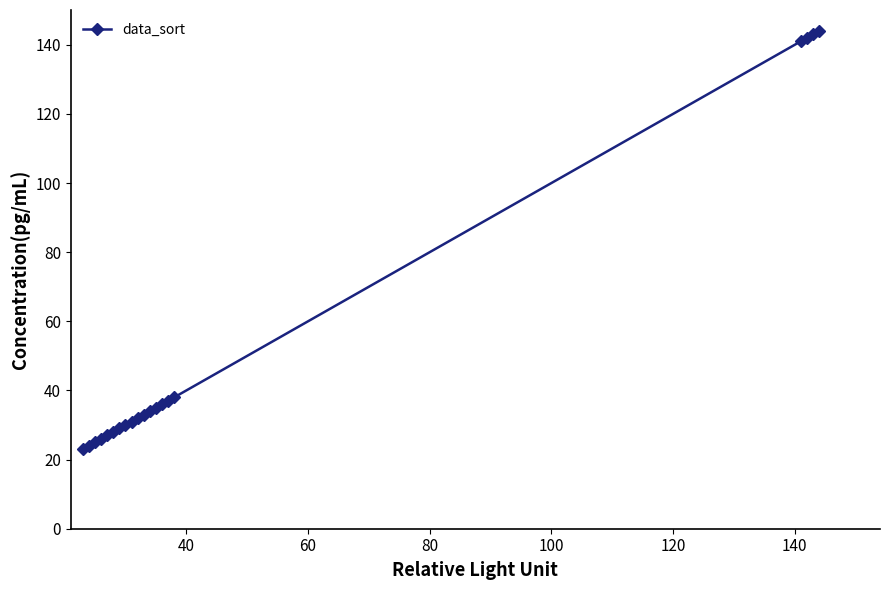

What is the minimum value shown in the chart?

23